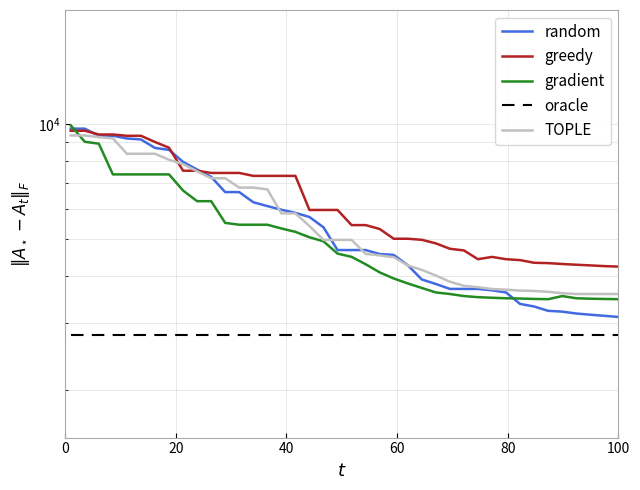

What is the spread (max minus min) of values at 12?

4652.8